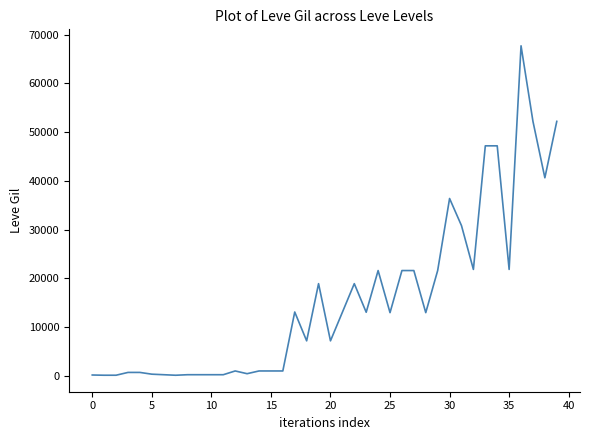

What is the sum of all values?

629429